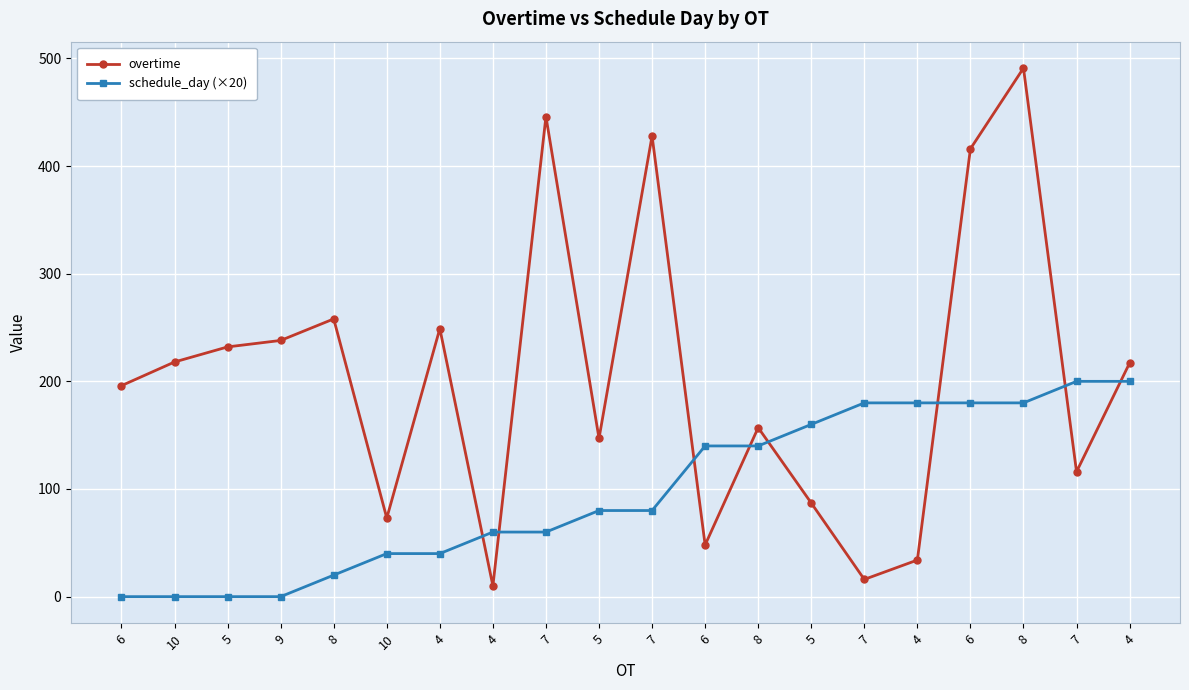

At how many categories does at least one series exceed 398?

4